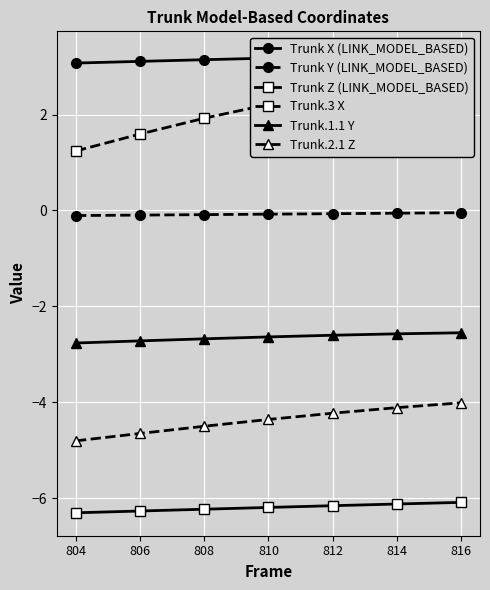

Rank the series by their maximum value, from highest to lowest.

Trunk X (LINK_MODEL_BASED), Trunk.3 X, Trunk Y (LINK_MODEL_BASED), Trunk.1.1 Y, Trunk.2.1 Z, Trunk Z (LINK_MODEL_BASED)